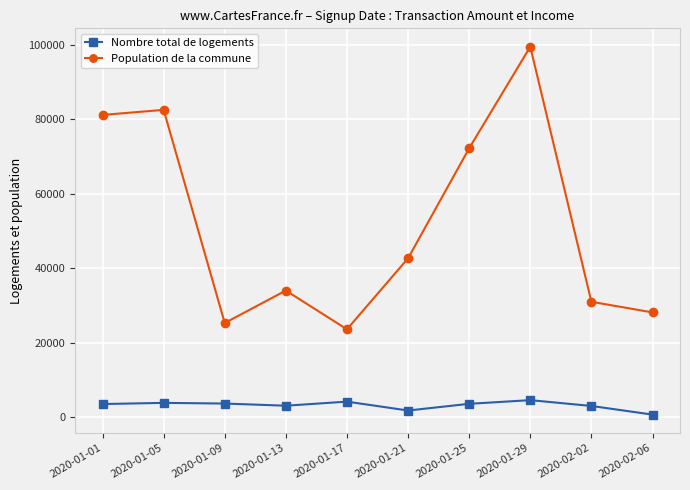

The Population de la commune series shows 56439 at 2020-01-01. True or false?

False